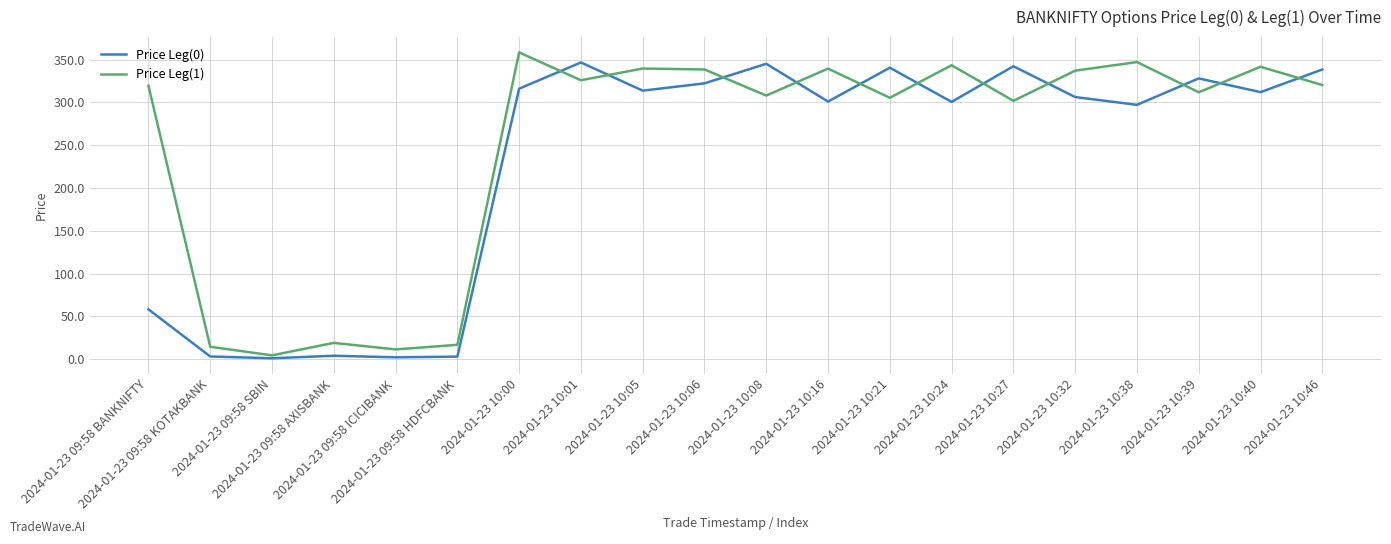

In Price Leg(0), how many points are lower than both neighbors (excluding endpoints)?

7